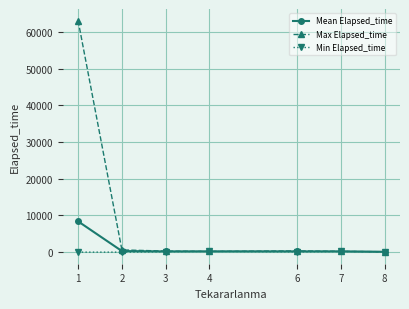

What is the maximum value shown in the chart?

63145.0